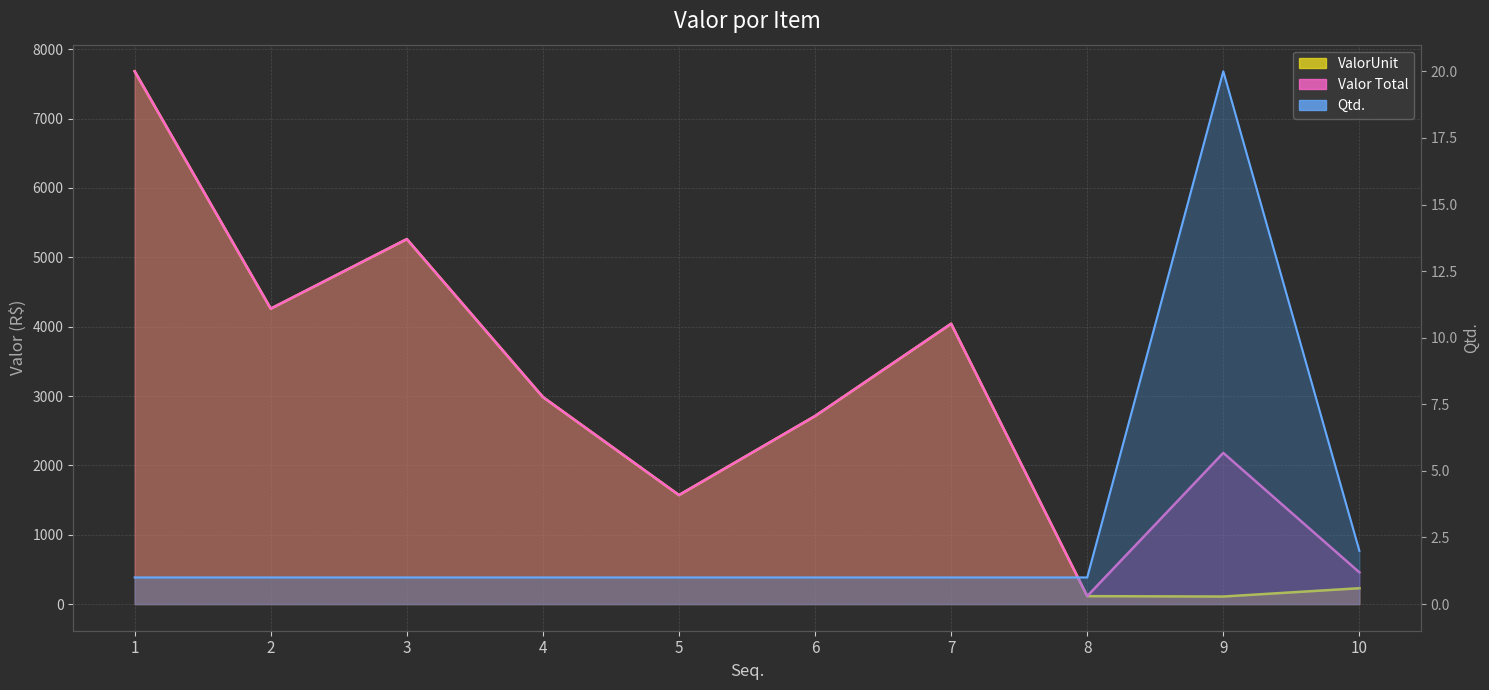

How many interior local peaks does the Valor Total series have?

3